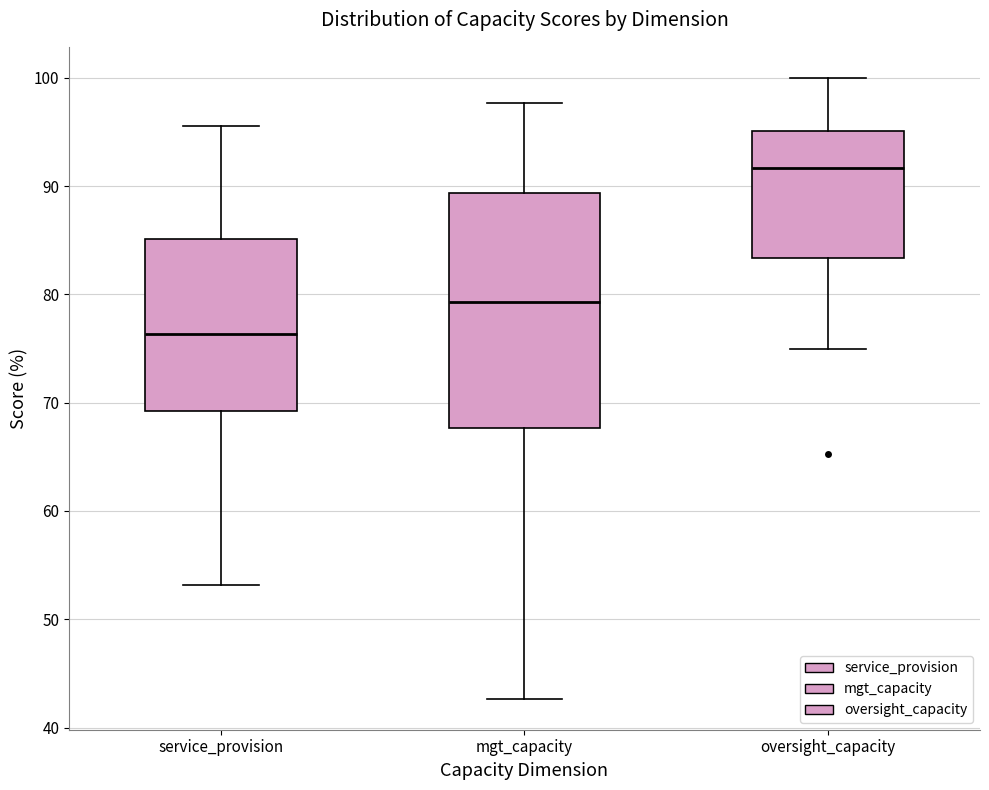

Which box is the tallest, from its lower edge to its upper edge?

mgt_capacity